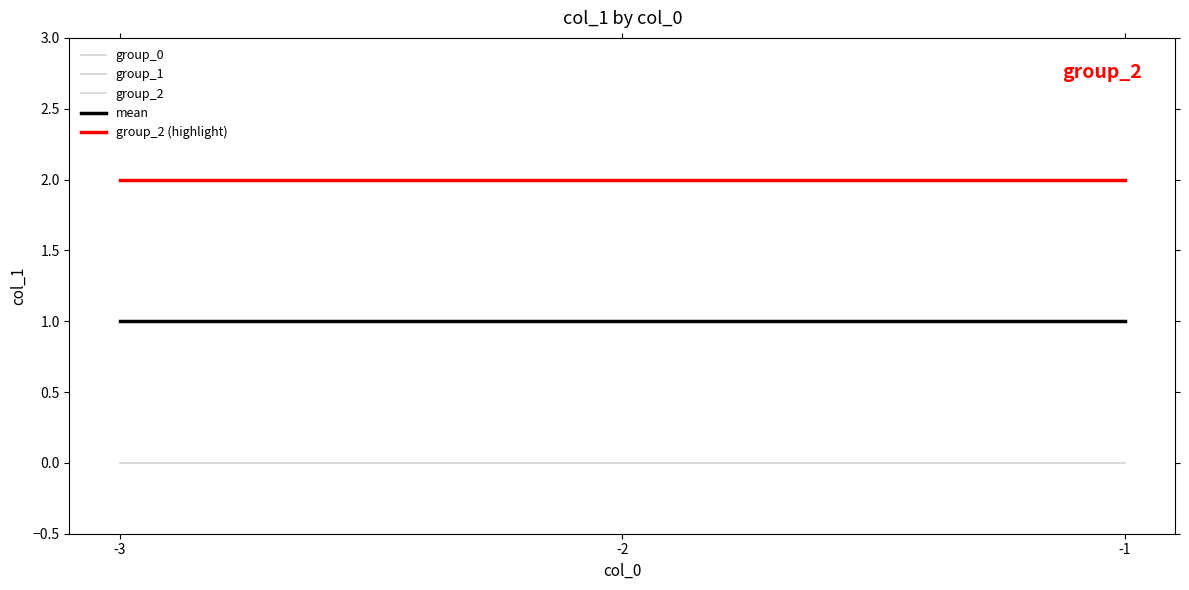

Read the group_2 (highlight) value at -1.

2